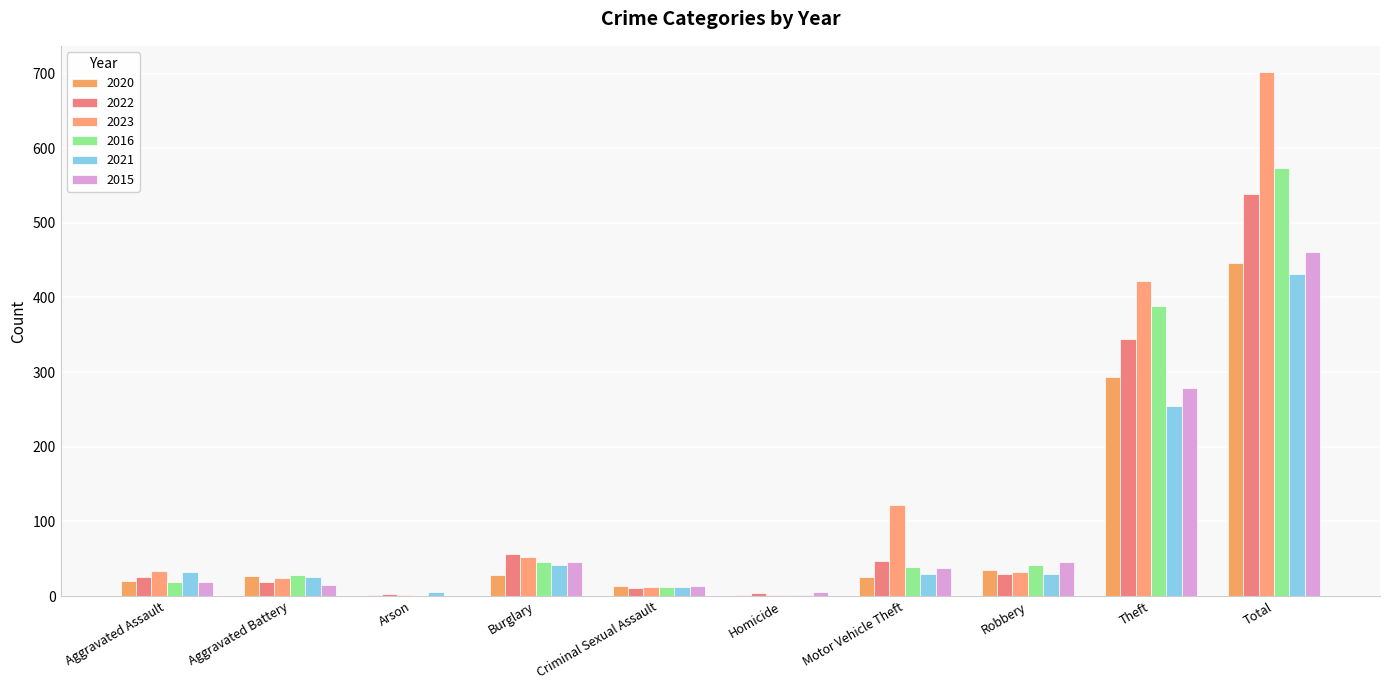

Which series has the largest total across all categories?

2023